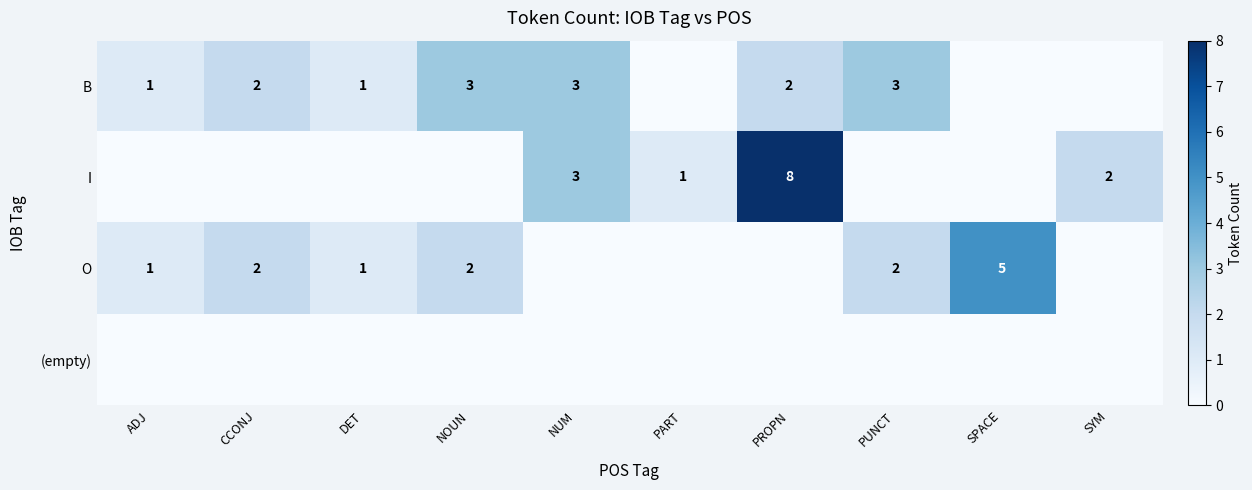

The I series shows 5 at NUM. True or false?

False